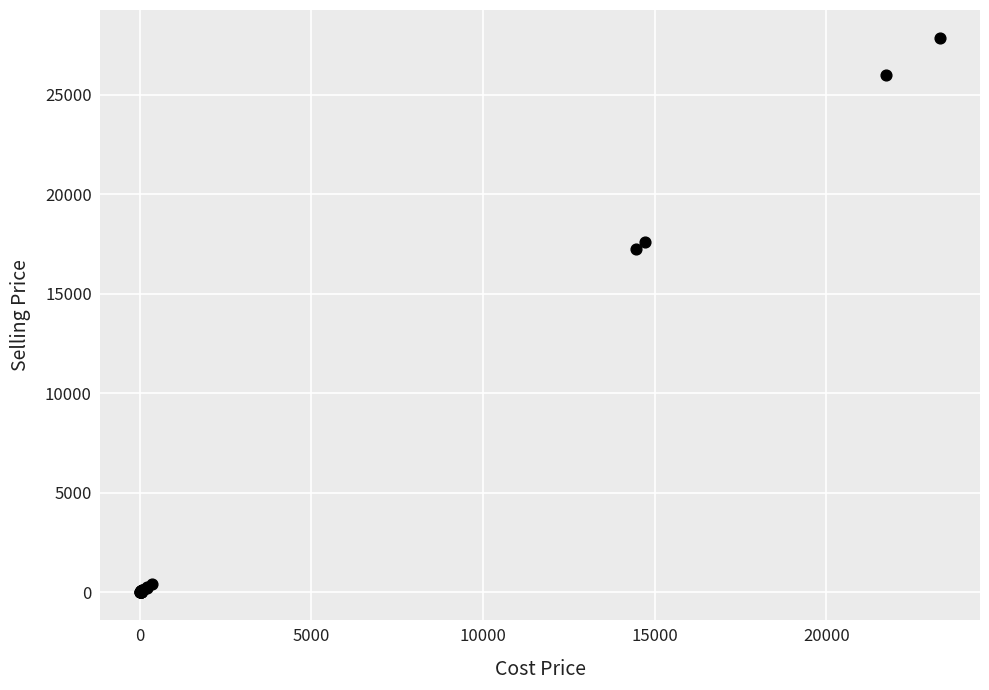

What Y value in the scatter plot is closest to 13931?

17264.1